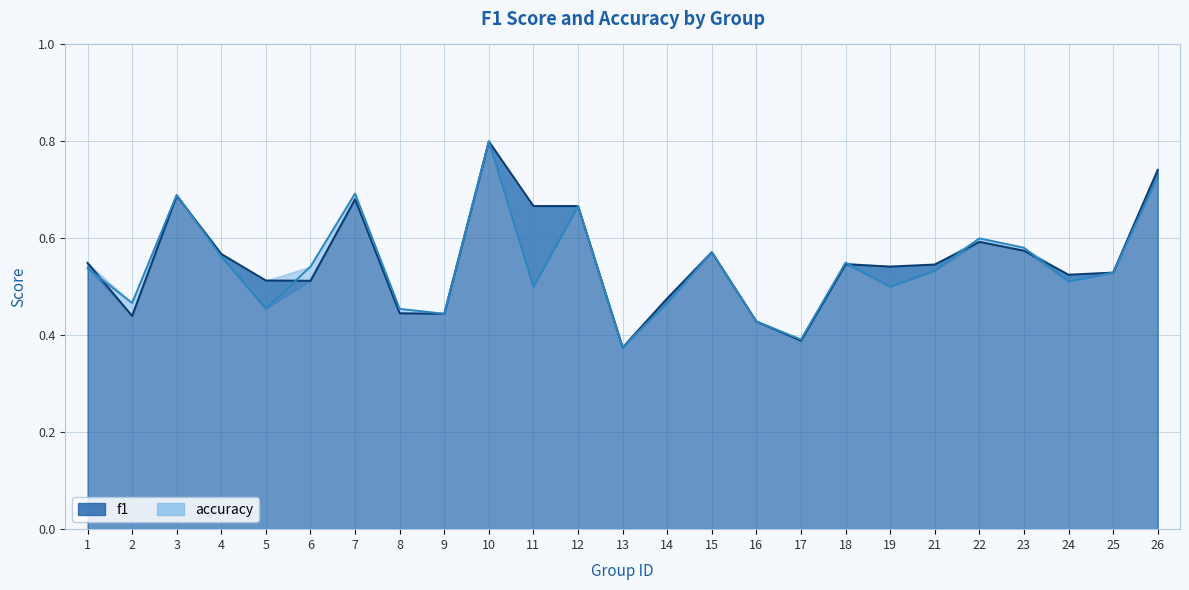

Which series changed the most between 7 and 17?

accuracy